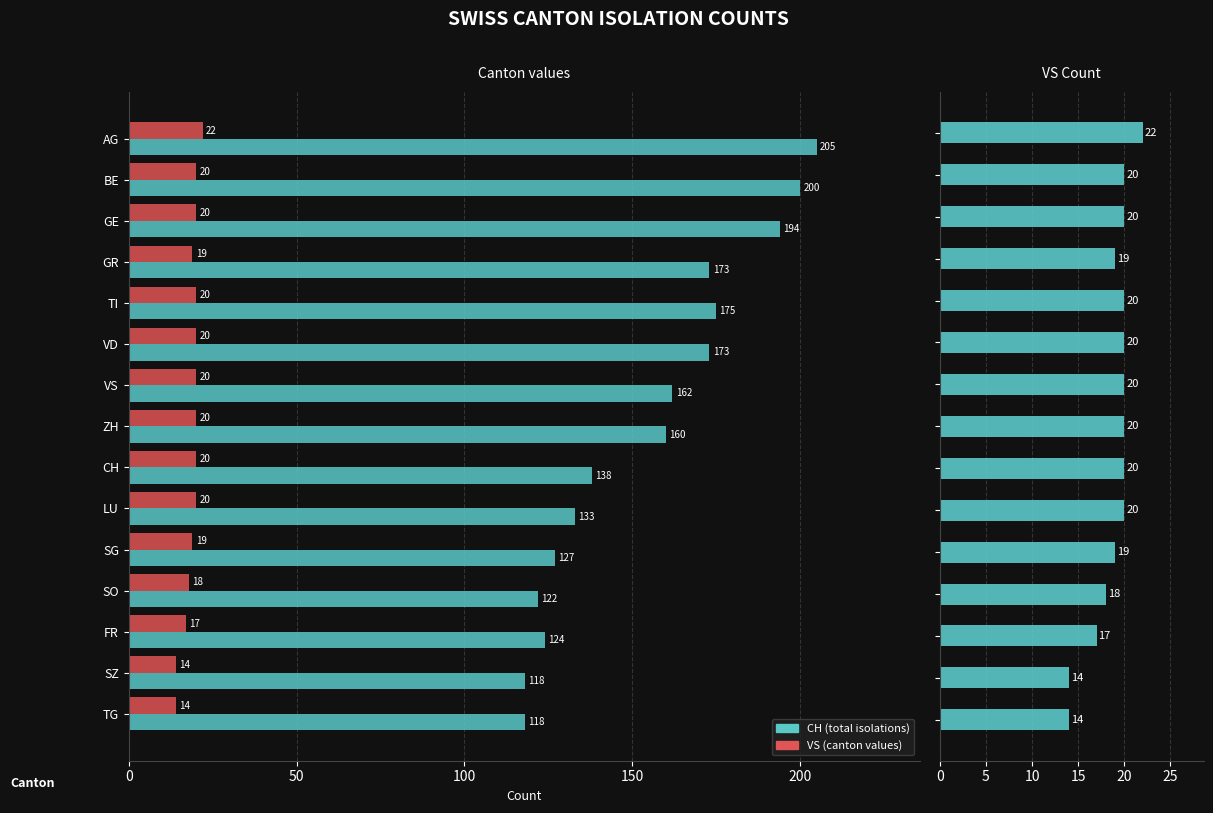

Read the CH (total isolations) value at FR, to the nearest 10.

120